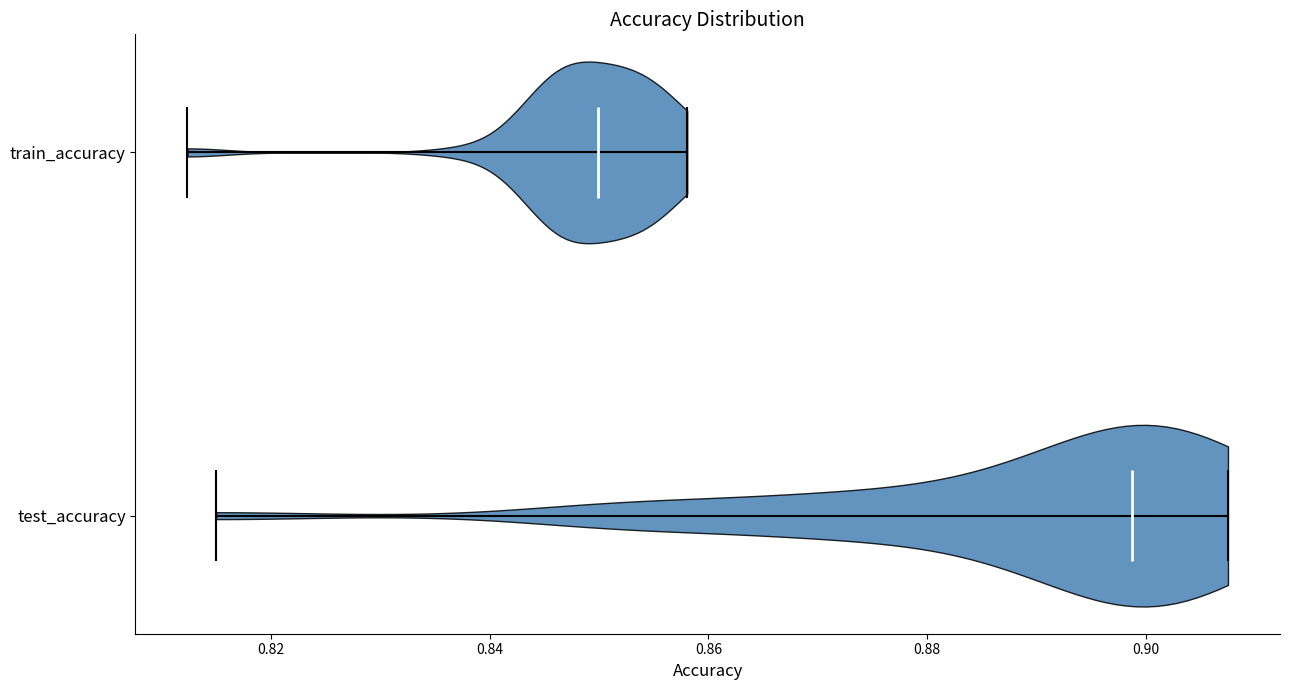

Reading bottom to top, read every violin against the x-axis: where its median line is, and the lowest and highest points it reaches. The values are not printed on the chart, so give them approximately, as read against the axis.

test_accuracy: median line 0.898, lowest point 0.814, highest point 0.908
train_accuracy: median line 0.850, lowest point 0.812, highest point 0.858